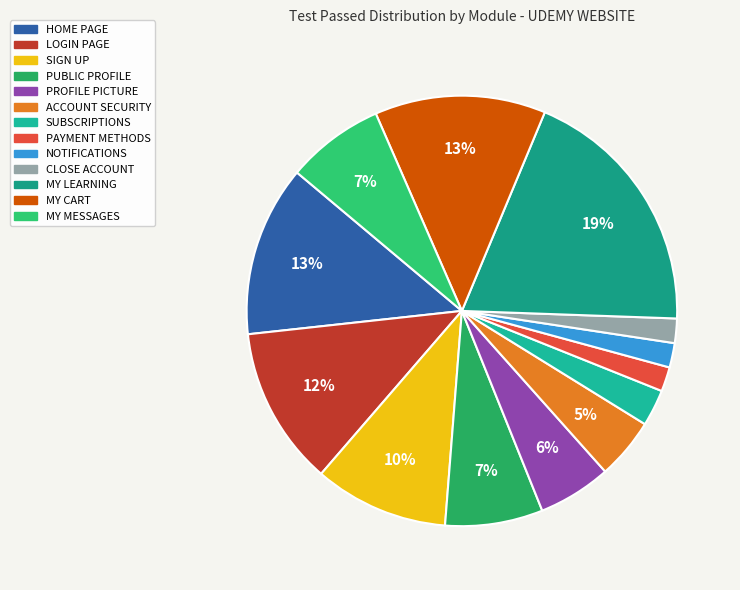

Is there any slice that represents more than half of the pie?

No